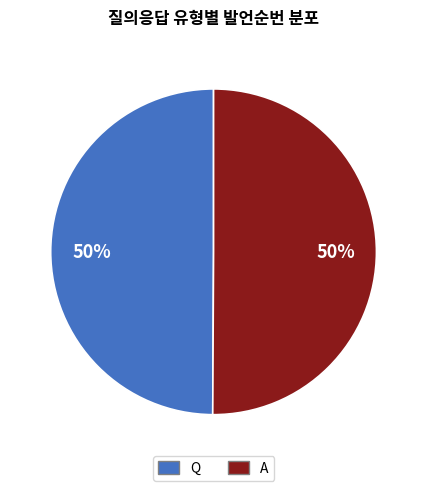

To the nearest percent, what portion does Q represent?

50%